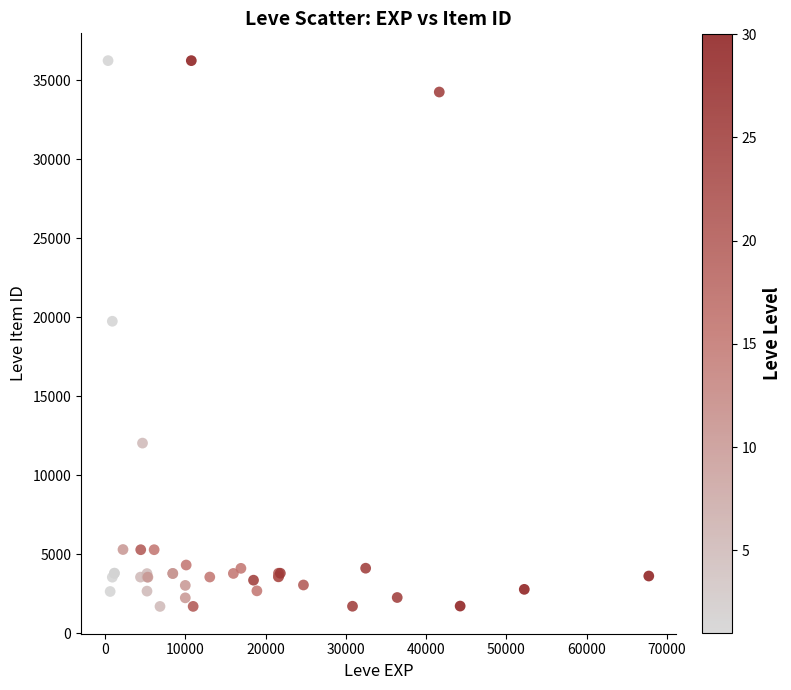

What Y value in the scatter plot is closest to 18967?

19744